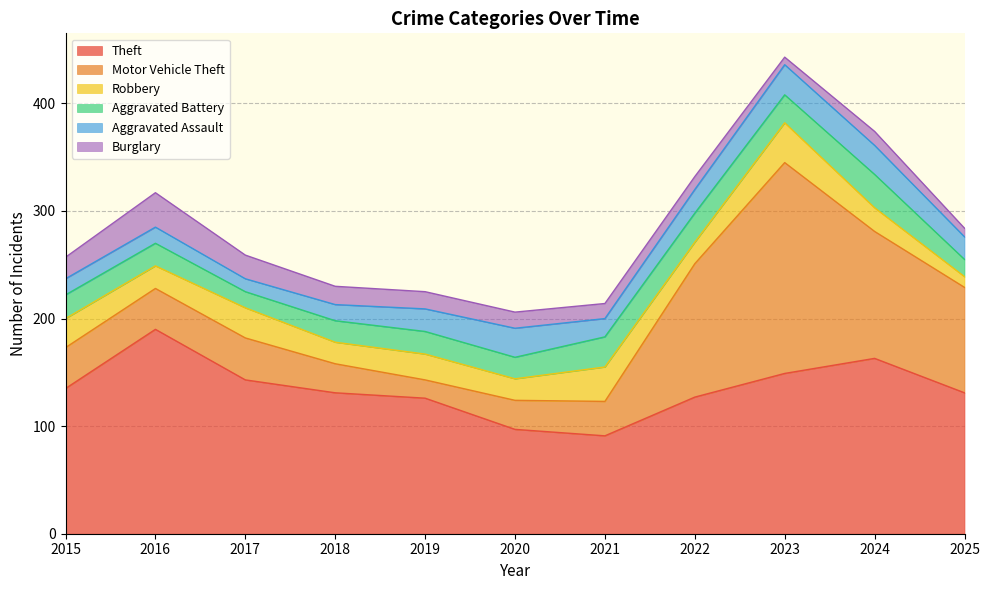

True or false: Aggravated Battery has more than 2 interior local peaks.

True